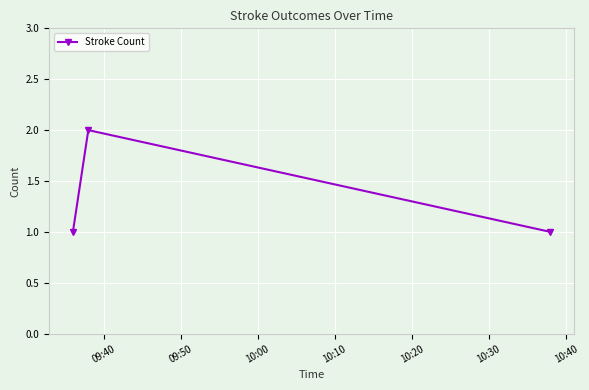

How many lines are shown in the chart?

1